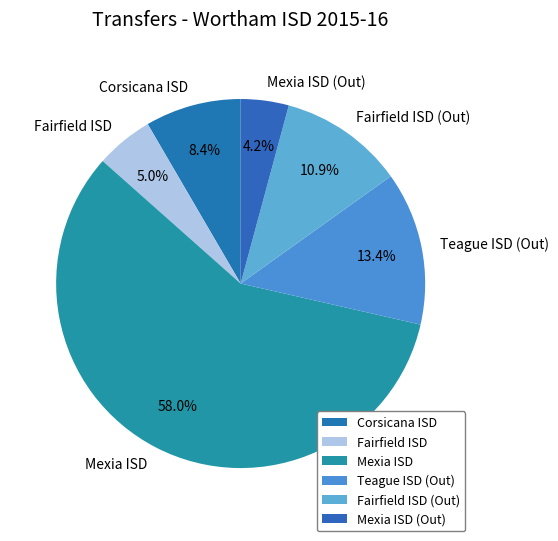

Which category accounts for the majority?

Mexia ISD